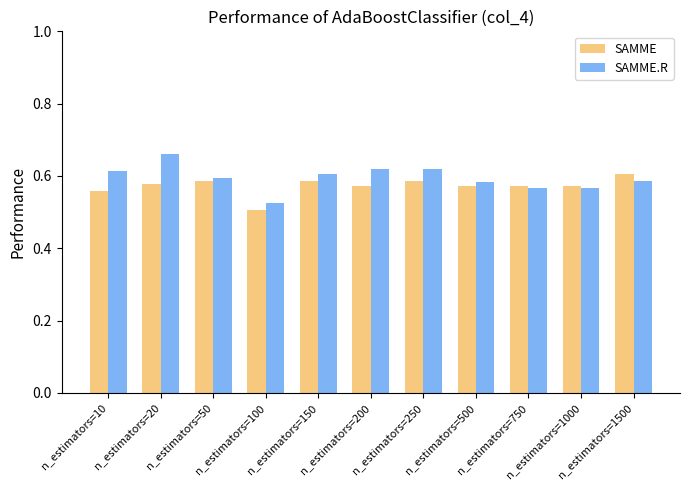

What is the sum of the SAMME.R values at n_estimators=1000 and n_estimators=10?

1.2